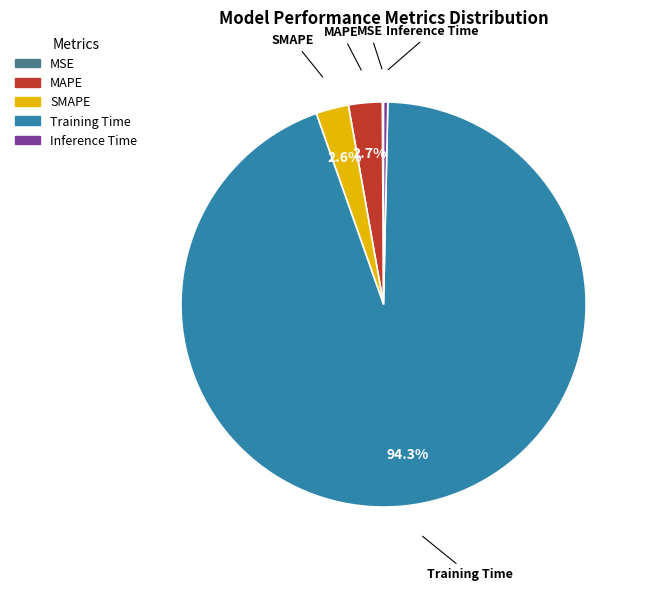

To the nearest percent, what portion does MAPE represent?

3%